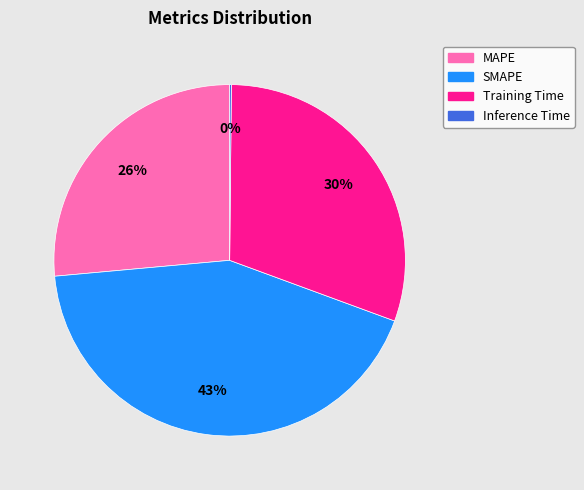

What percentage is the MAPE slice, to the nearest percent?

26%